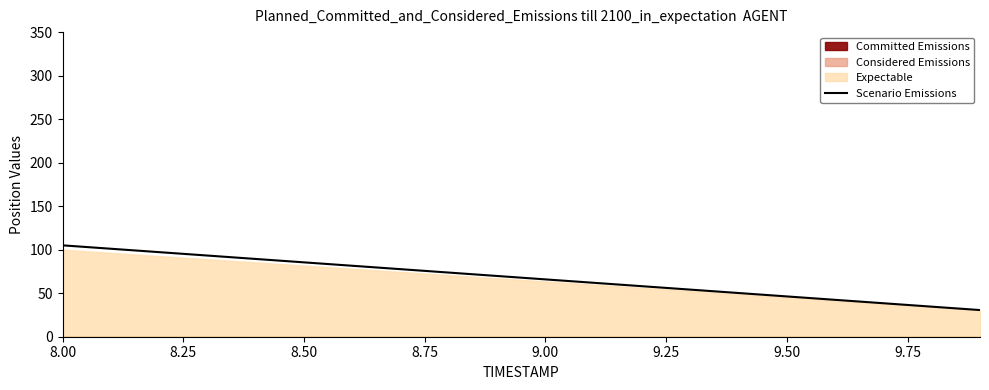

How many lines are shown in the chart?

1